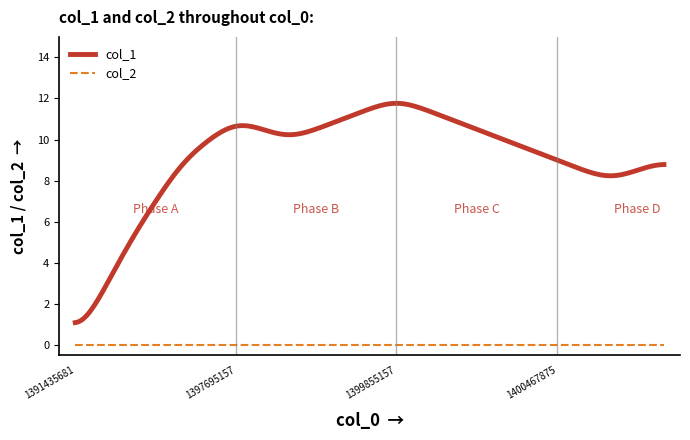

What is the highest value of the col_1 series?

11.8